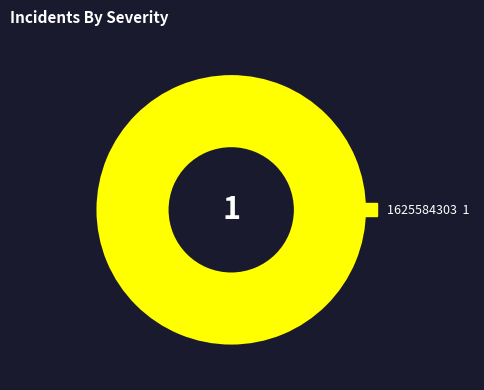

Count the number of slices in the pie.

1